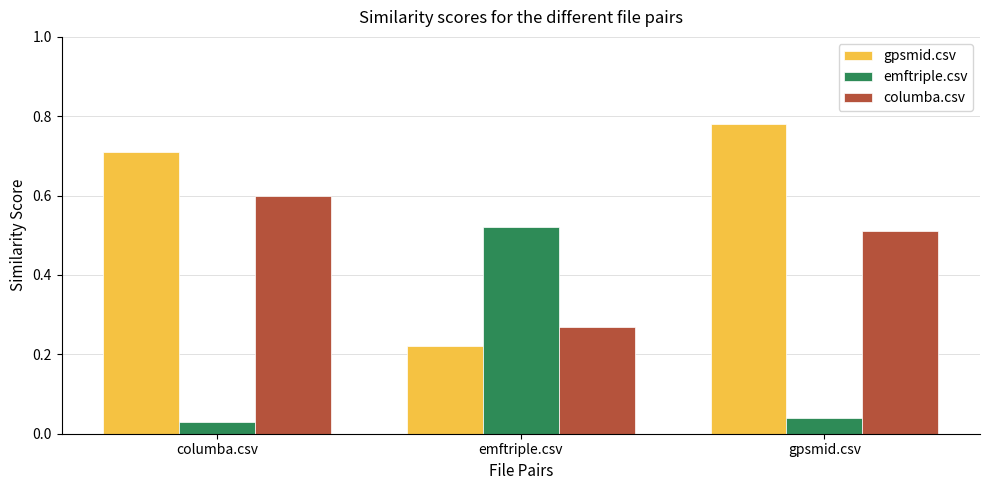

Rank the series at gpsmid.csv from lowest to highest value.

emftriple.csv, columba.csv, gpsmid.csv